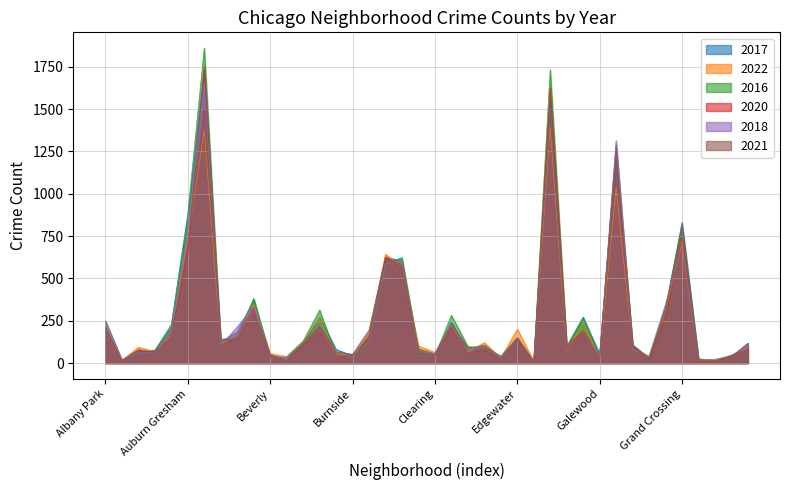

What is the spread (max minus min) of values at Auburn Gresham?

240